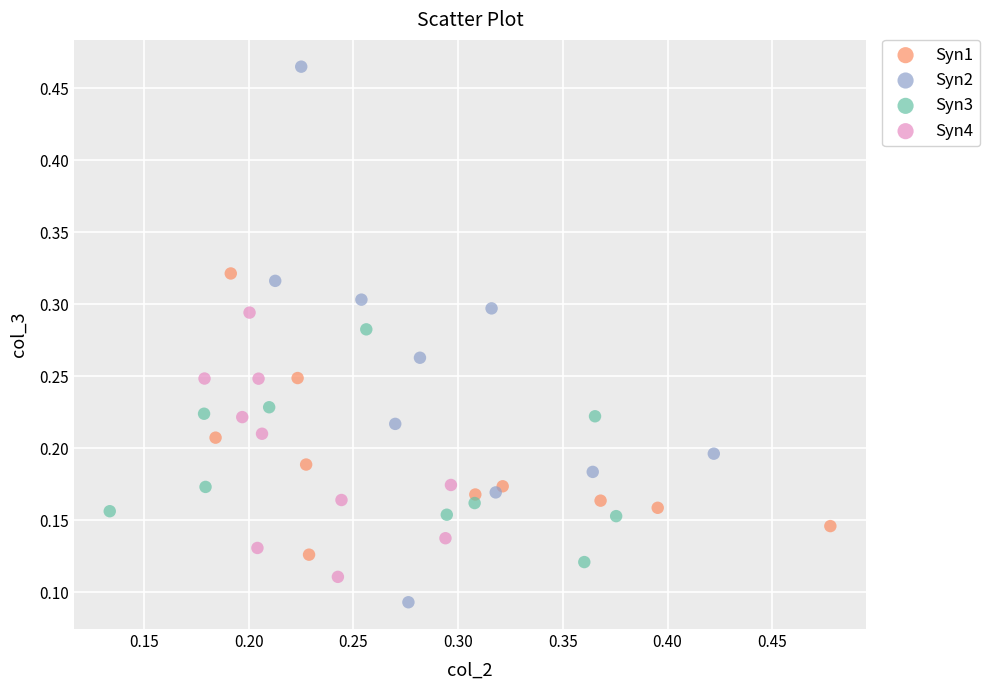

Which series reaches the maximum Y coordinate?

Syn2